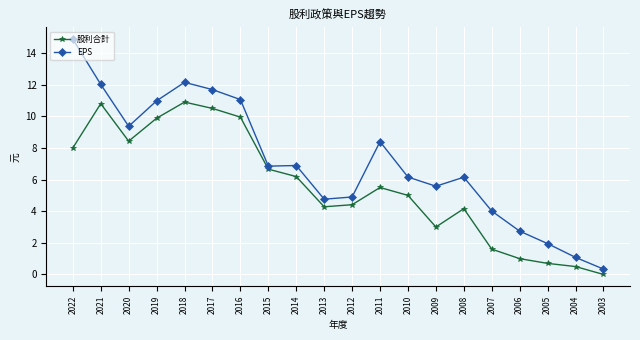

Which series has the widest spread of values?

EPS